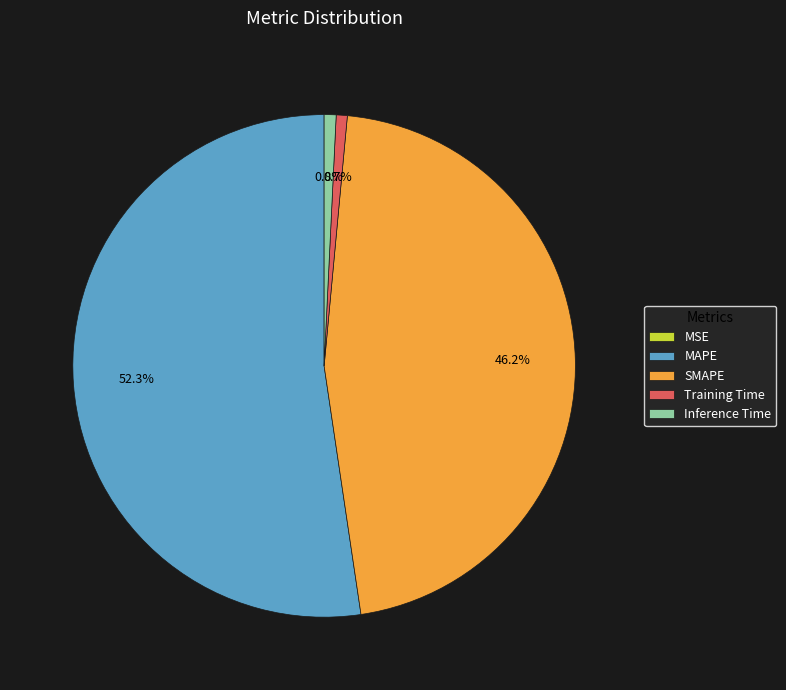

Which slice is the largest?

MAPE